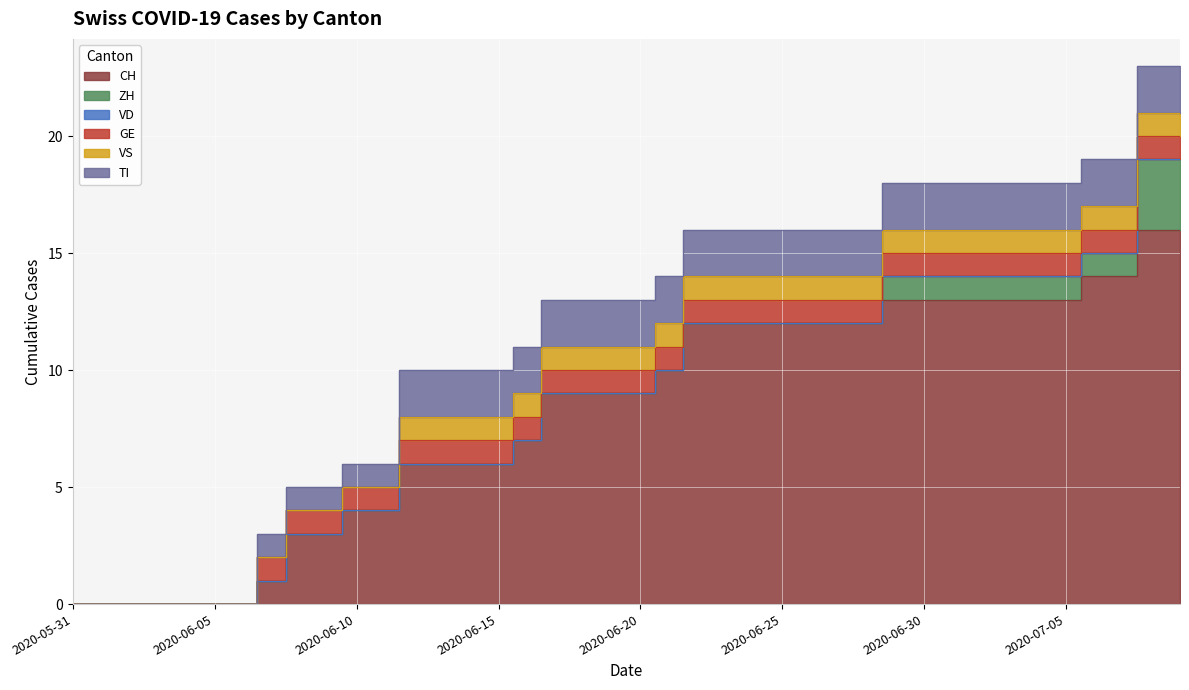

Rank the series by their maximum value, from highest to lowest.

CH, ZH, TI, GE, VS, VD